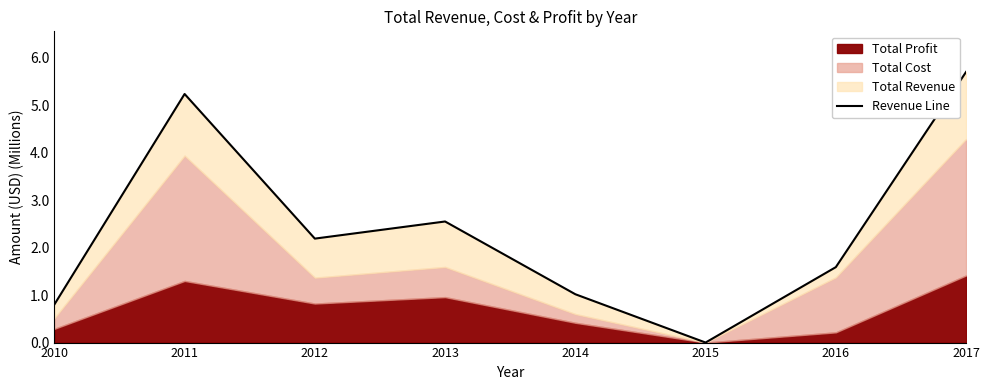

Which category has the lowest value across all series?

2015